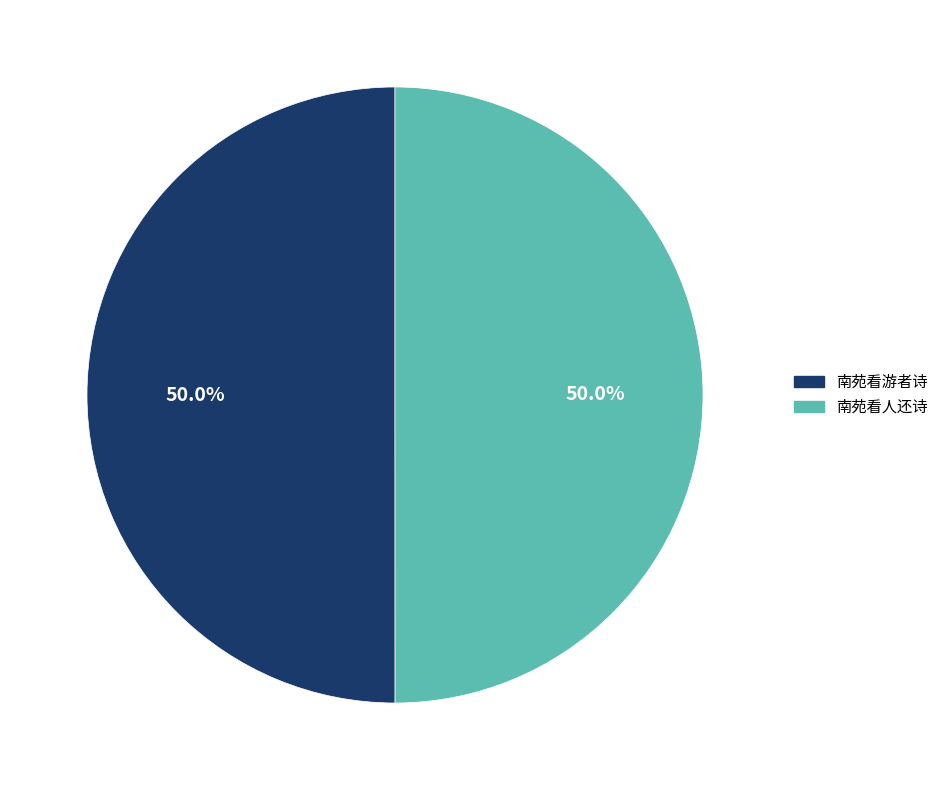

What is the ratio of the value at 南苑看游者诗 to the value at 南苑看人还诗?

1.0